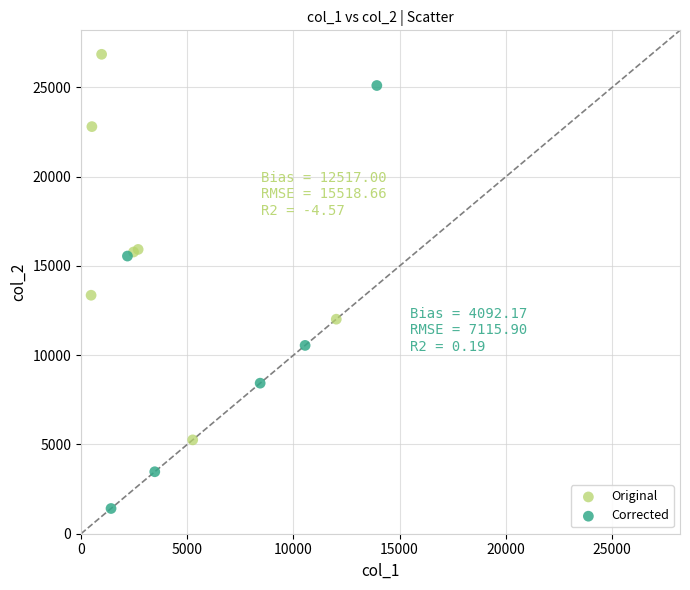

Which series contains the lowest Y value?

Corrected